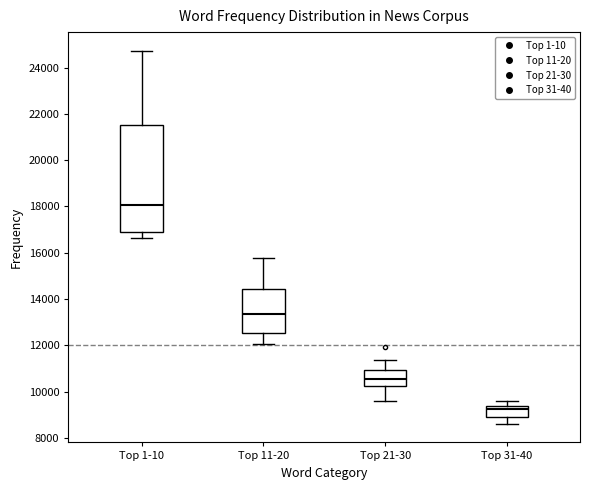

Where does the median line of the box for Top 1-10 sit on the y-axis? The values are not printed on the chart, so give them approximately, as read against the axis.

18000